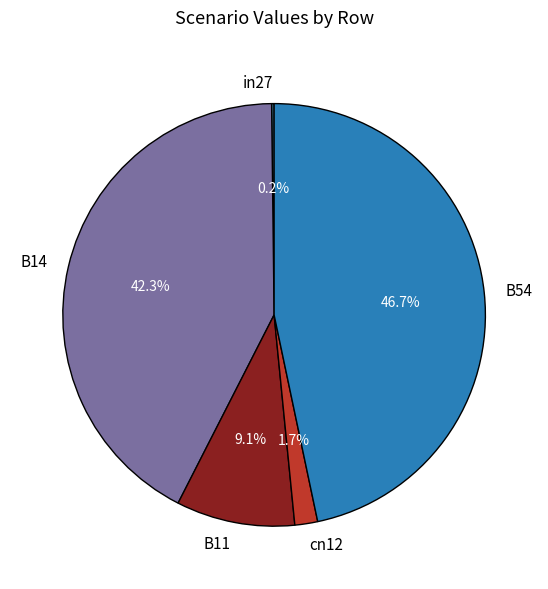

Does cn12 represent more than half of the total?

No